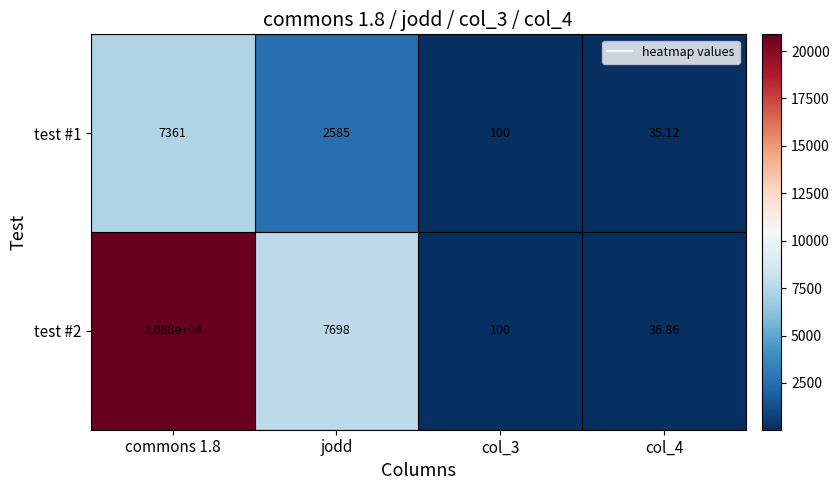

Which series has the largest total across all categories?

test #2